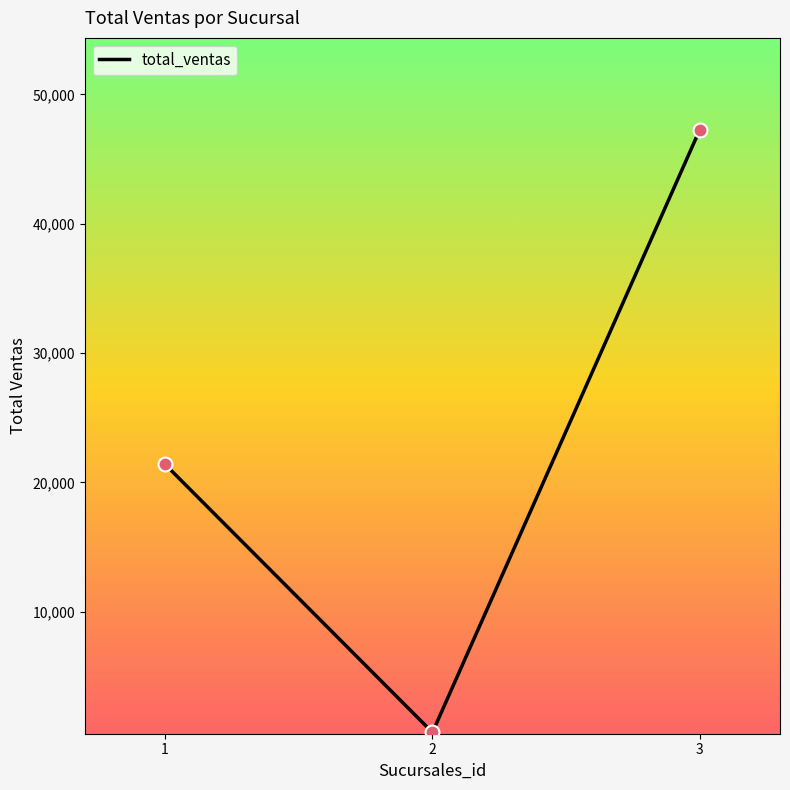

Between 2 and 1, which is larger?

1